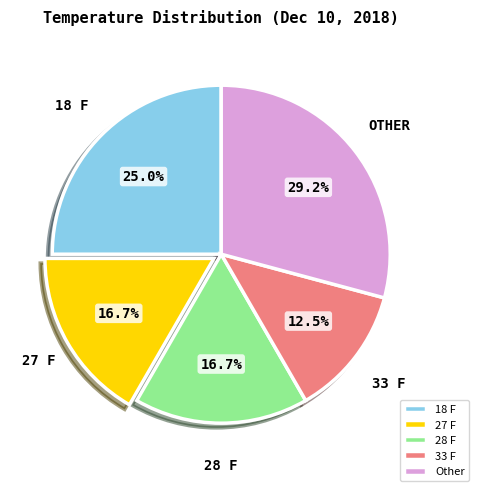

Does 33 F represent more than half of the total?

No